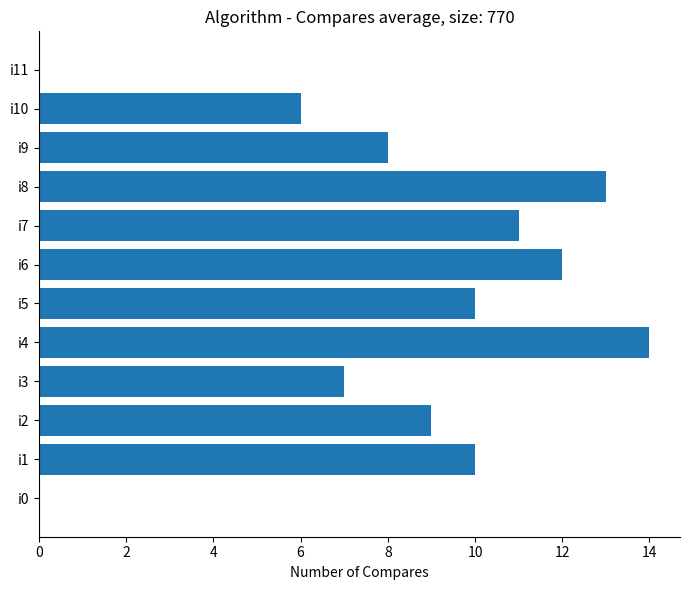

Approximately how many times larger is the value at i10 compared to i3?

0.9